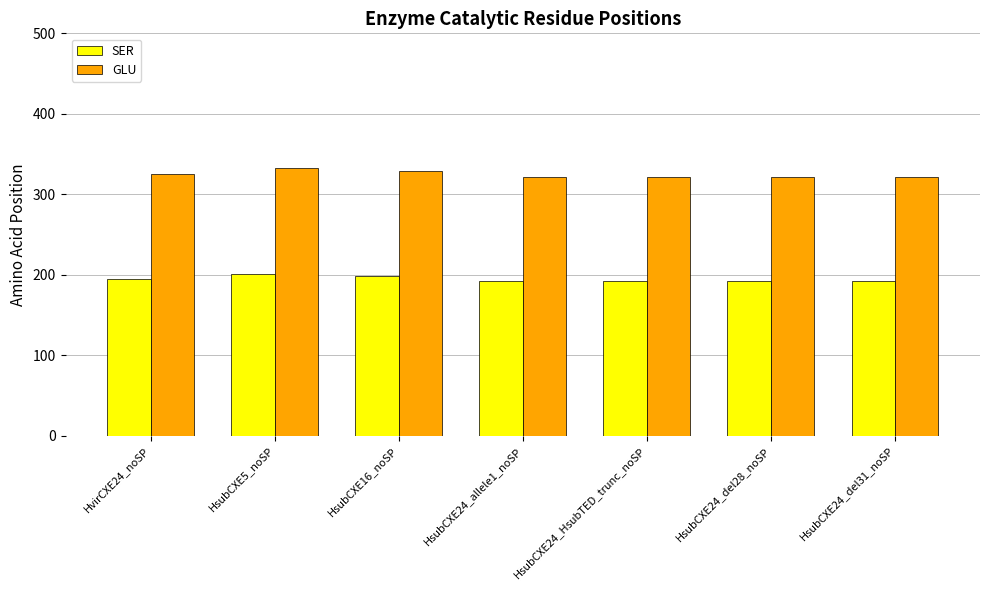

How many groups of bars are there?

7